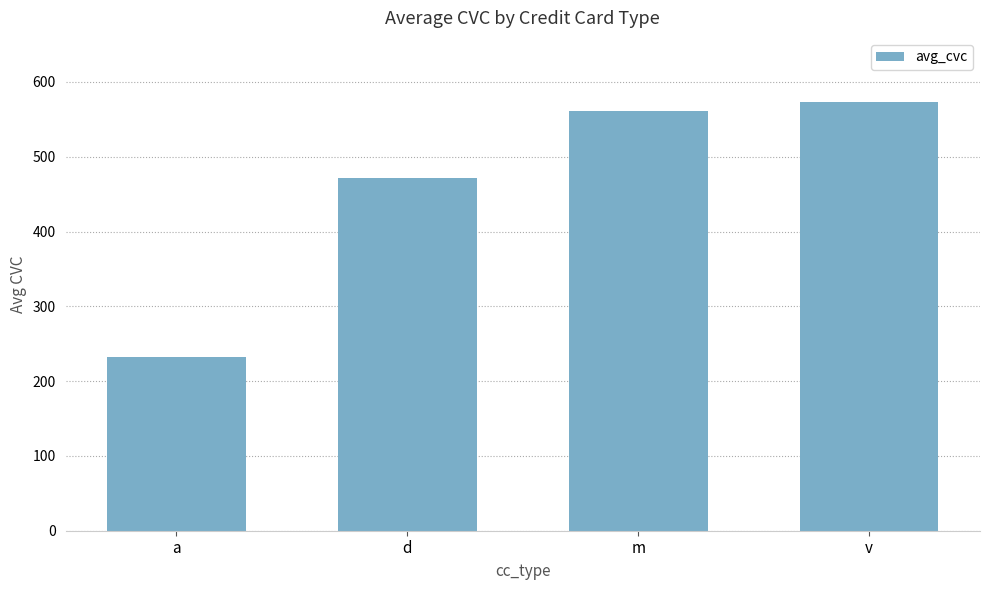

List the labels in order of value, smallest first.

a, d, m, v